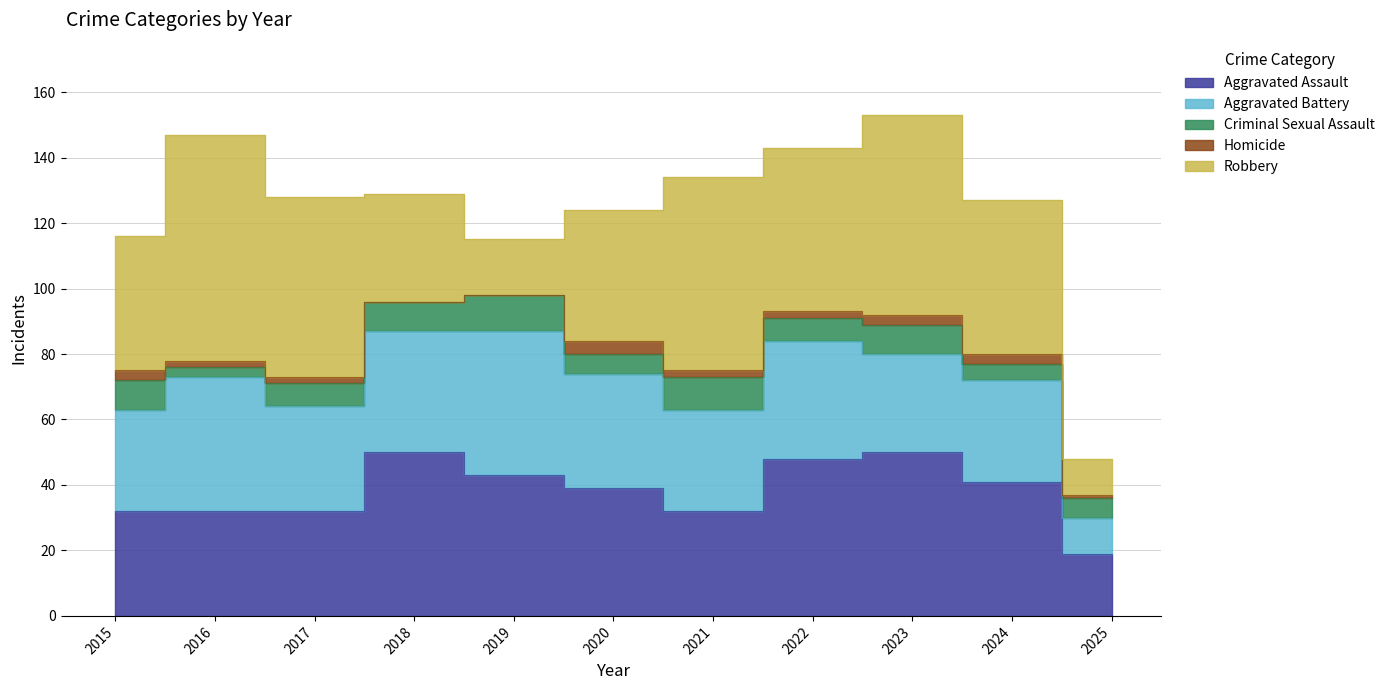

Is it true that Criminal Sexual Assault equals 4 at 2015?

False